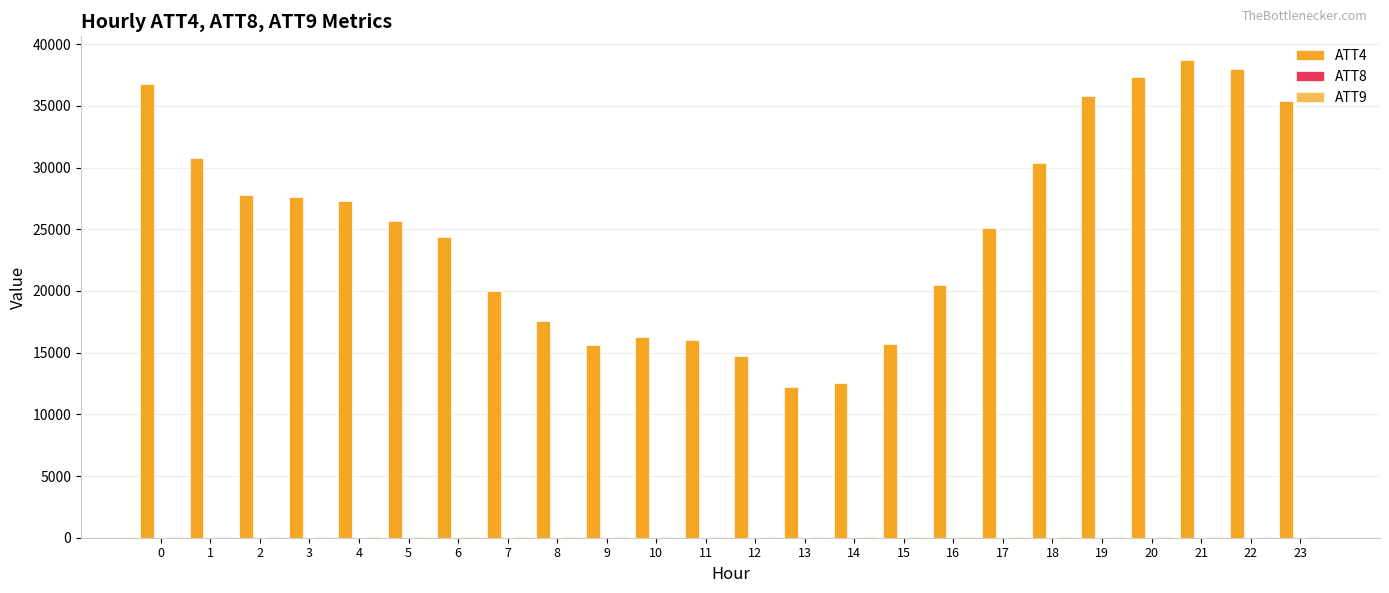

Are the bars grouped side by side (vs. stacked)?

Yes